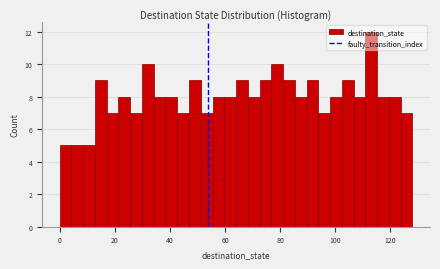

Read against the x-axis, roughly where is the centre of the tallest bar?

114